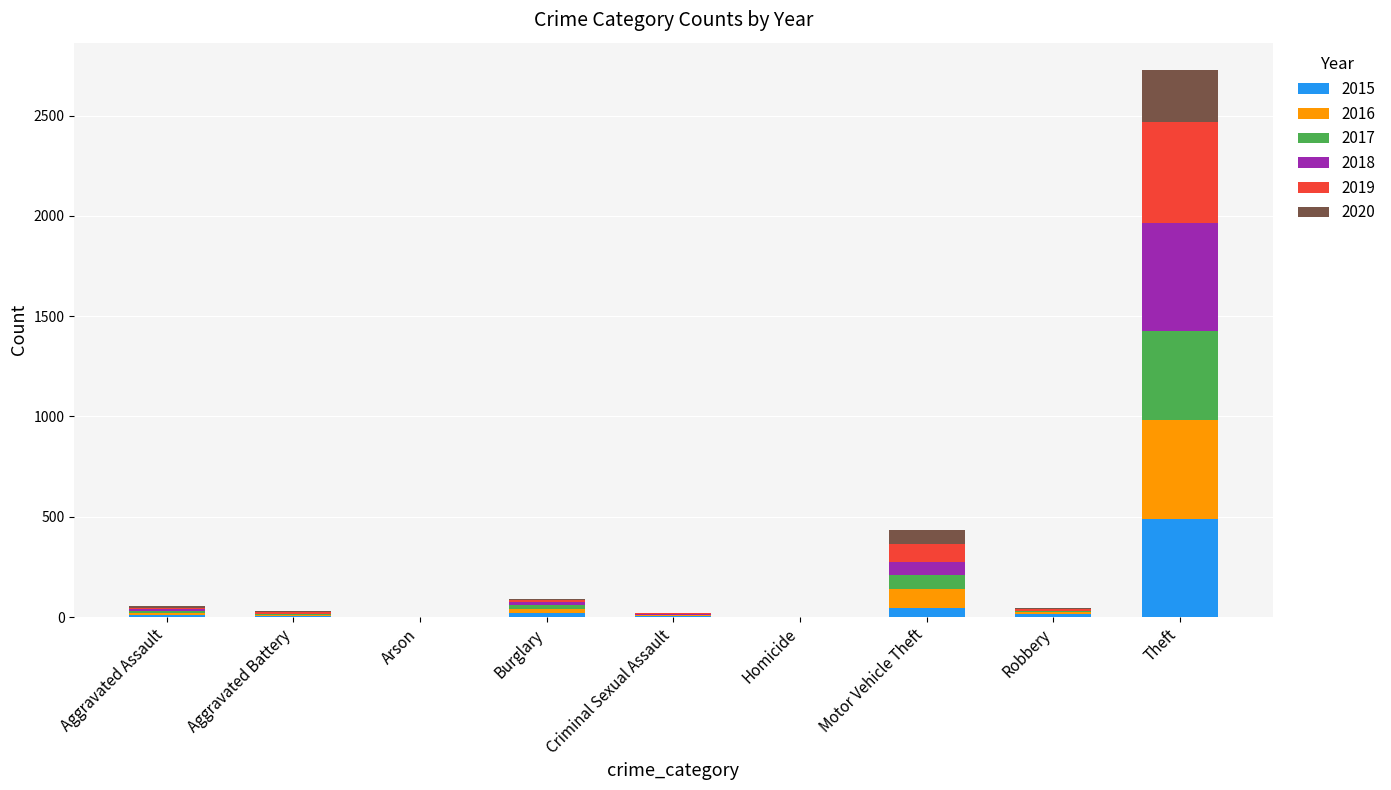

Count the number of data series in this chart.

6